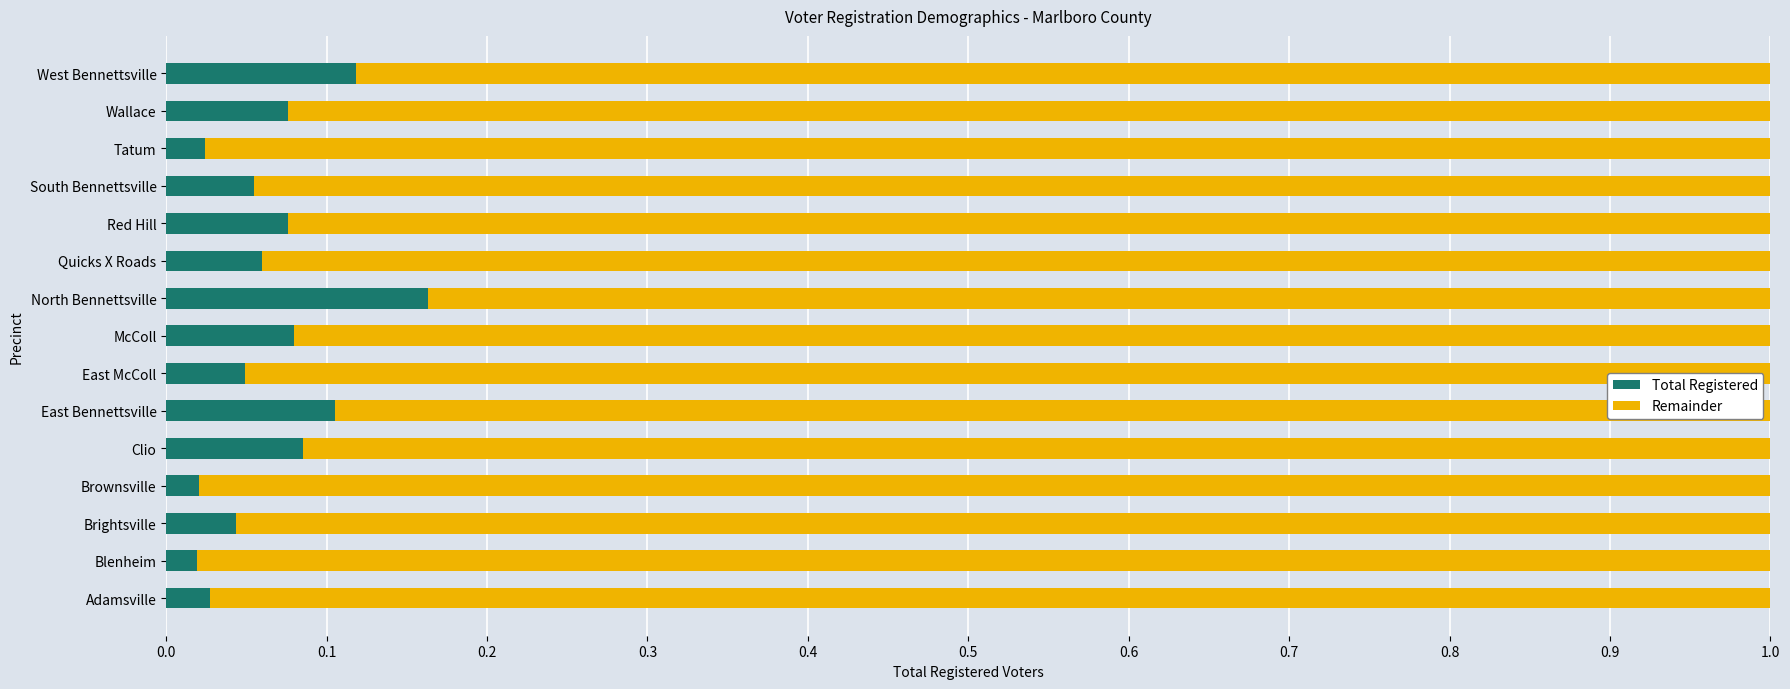

Count the Total Registered values in the range 0 to 1.

15